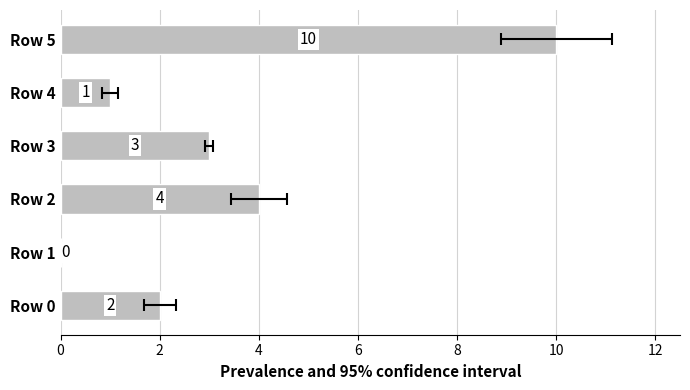

How many values exceed 3?

2